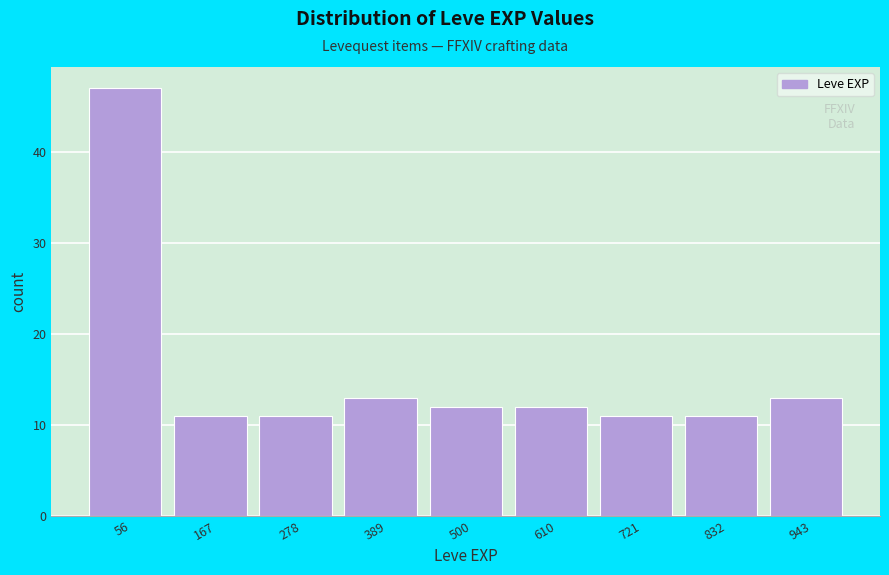

Reading left to right, transcribe this chart: for each bar, give the range it covers on the x-axis and its height. Neither the bar edges nor the heights are printed on the chart, so give them approximately, as read against the axes.

0 to 120: 47
120 to 220: 11
220 to 340: 11
340 to 440: 13
440 to 560: 12
560 to 660: 12
660 to 780: 11
780 to 880: 11
880 to 1000: 13